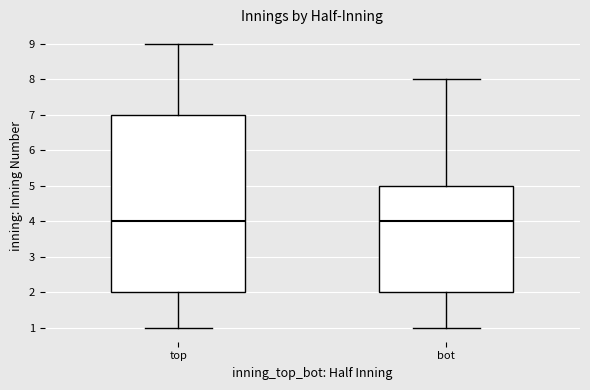

Where is the lower edge of the box for bot on the y-axis? The values are not printed on the chart, so give them approximately, as read against the axis.

2